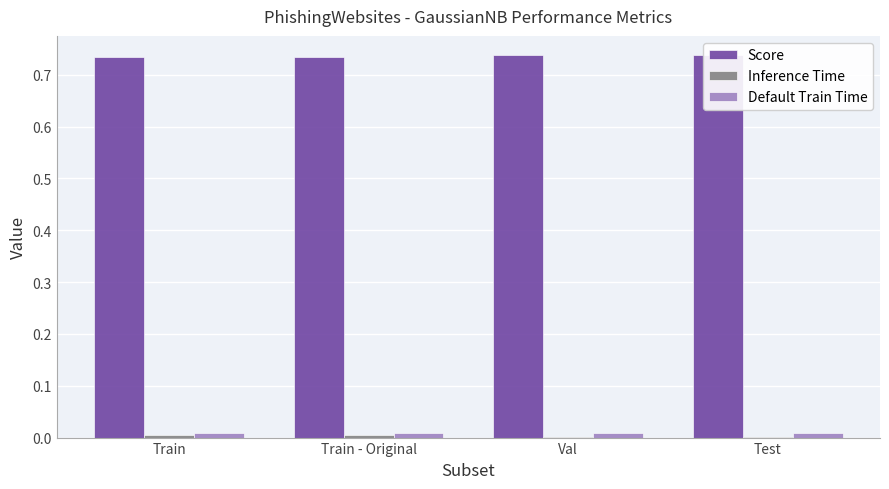

The Default Train Time series shows 0.0 at Val. True or false?

True